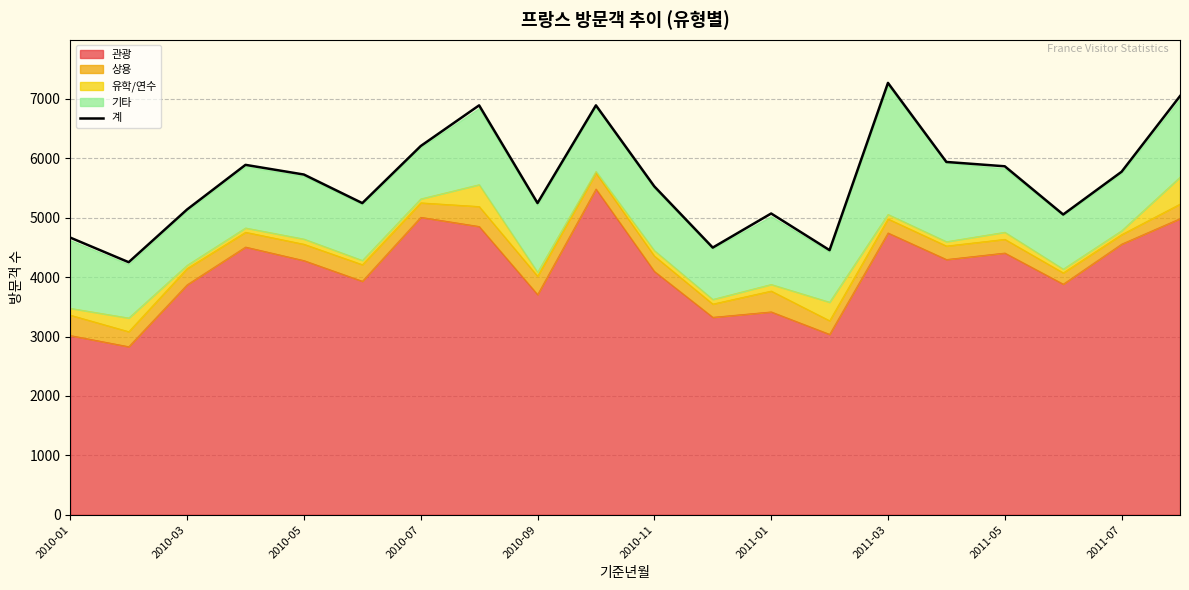

How many points are higher than both their immediate neighbors (excluding endpoints)?

5